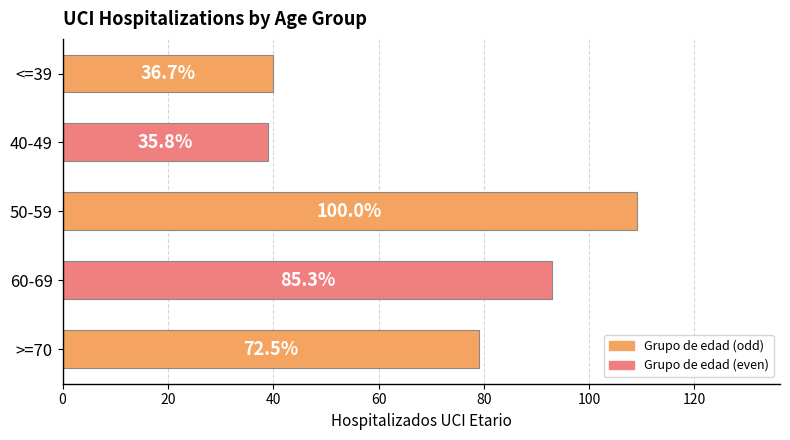

Does the chart contain any negative values?

No